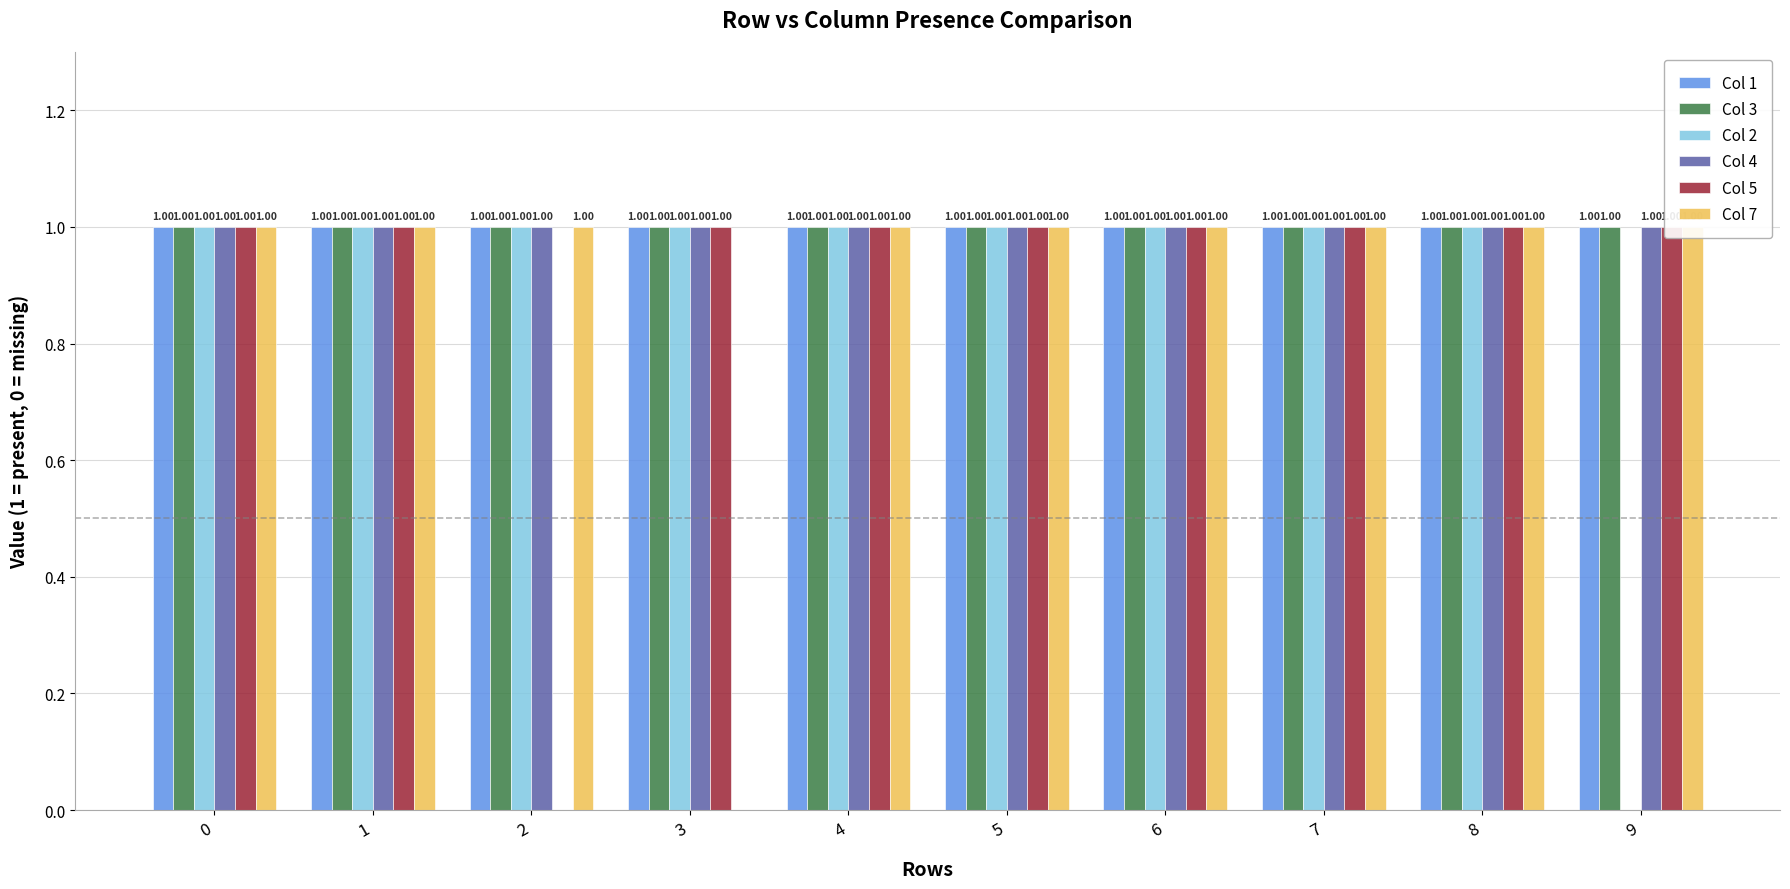

The value of Col 1 at 2 is 2. True or false?

False